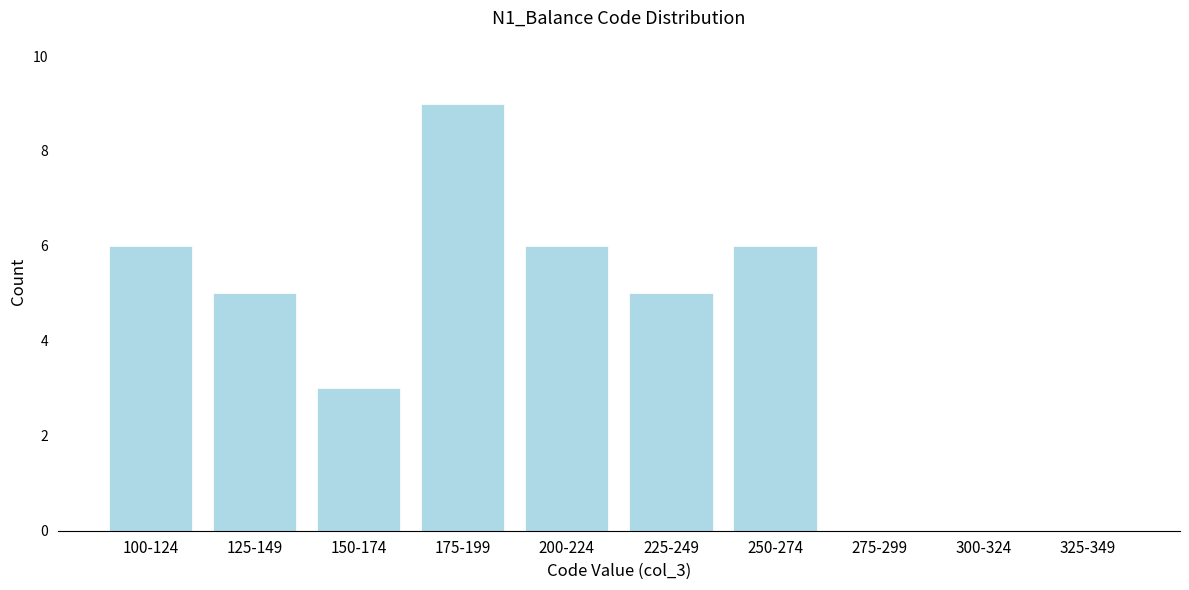

Reading left to right, extract all data points from this chart.

100-124=6	125-149=5	150-174=3	175-199=9	200-224=6	225-249=5	250-274=6	275-299=0	300-324=0	325-349=0